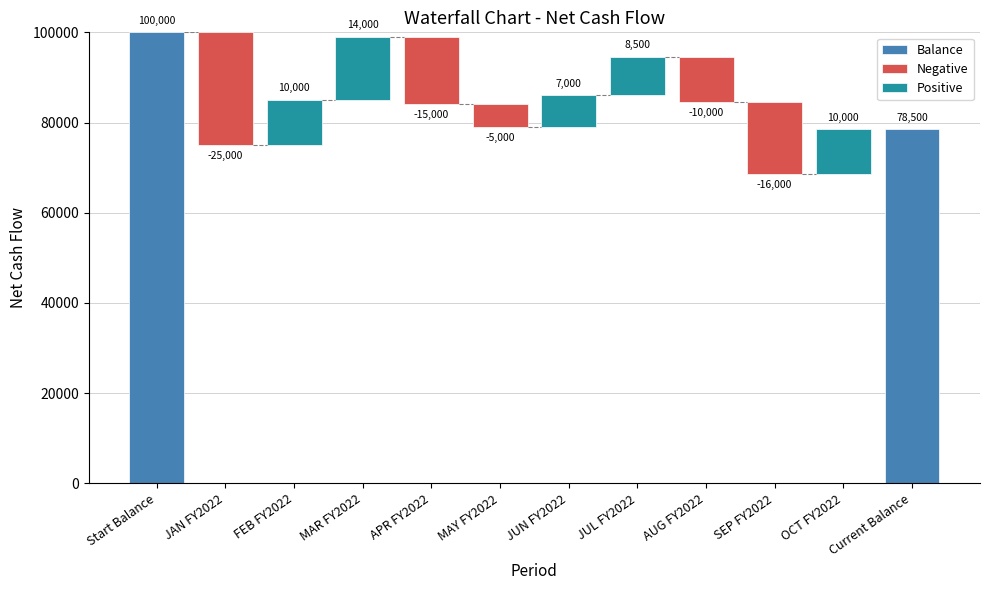

Between MAR FY2022 and JUL FY2022, which is larger?

MAR FY2022